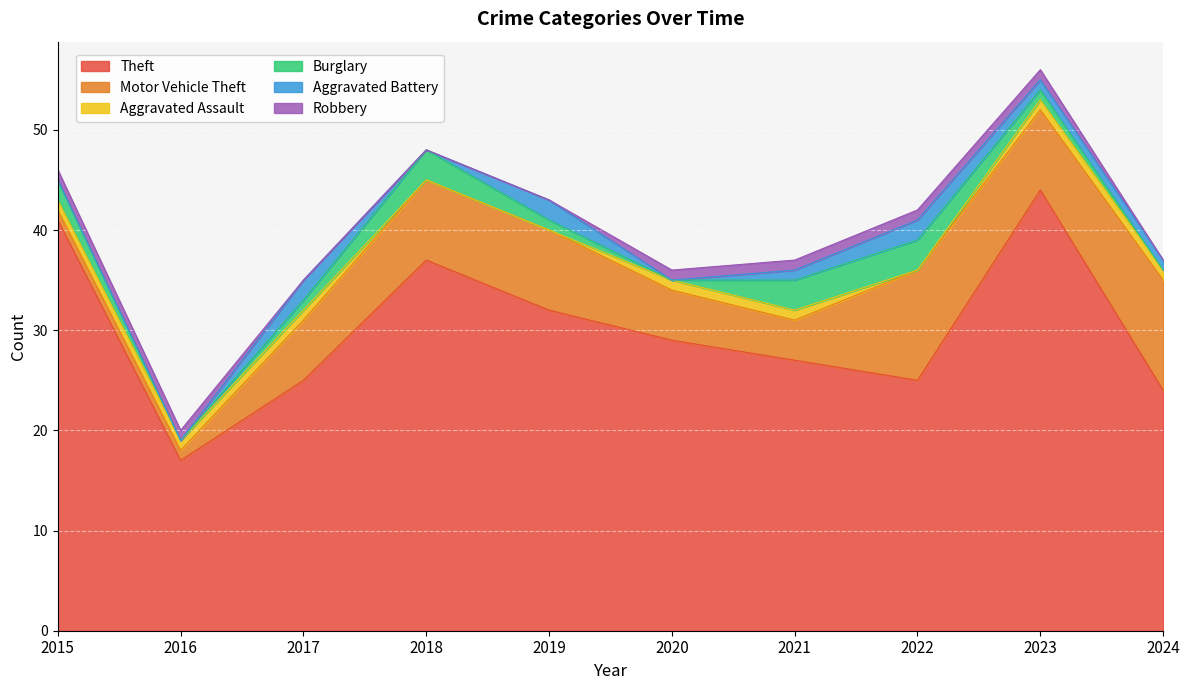

True or false: Theft and Aggravated Battery cross at least once.

False